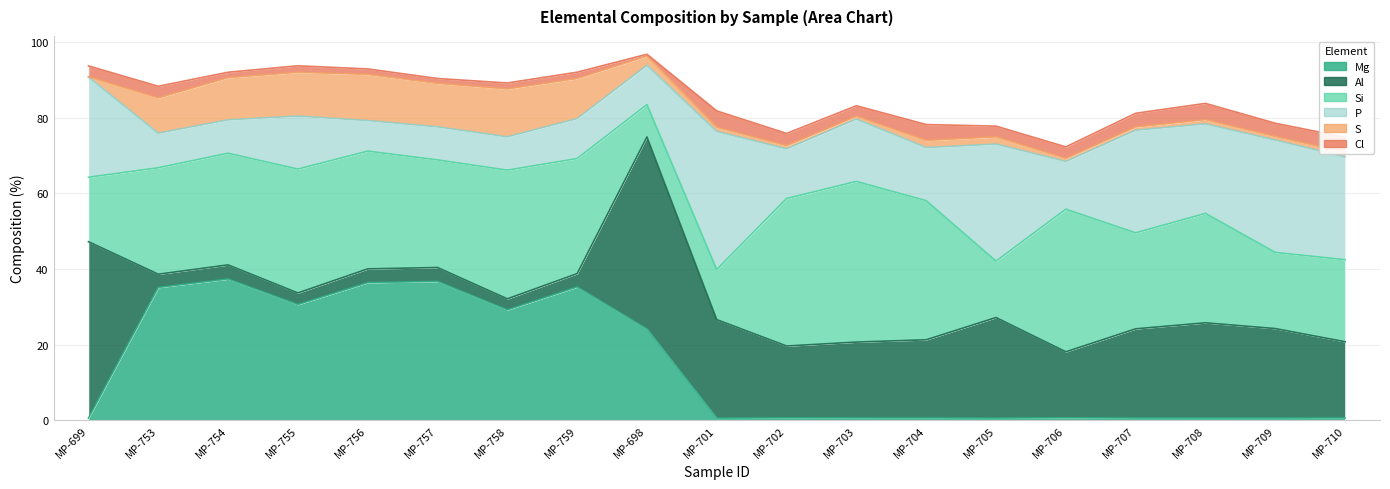

List the labels in order of Mg value, smallest first.

MP-699, MP-701, MP-705, MP-708, MP-709, MP-707, MP-710, MP-704, MP-703, MP-702, MP-706, MP-698, MP-758, MP-755, MP-753, MP-759, MP-756, MP-757, MP-754